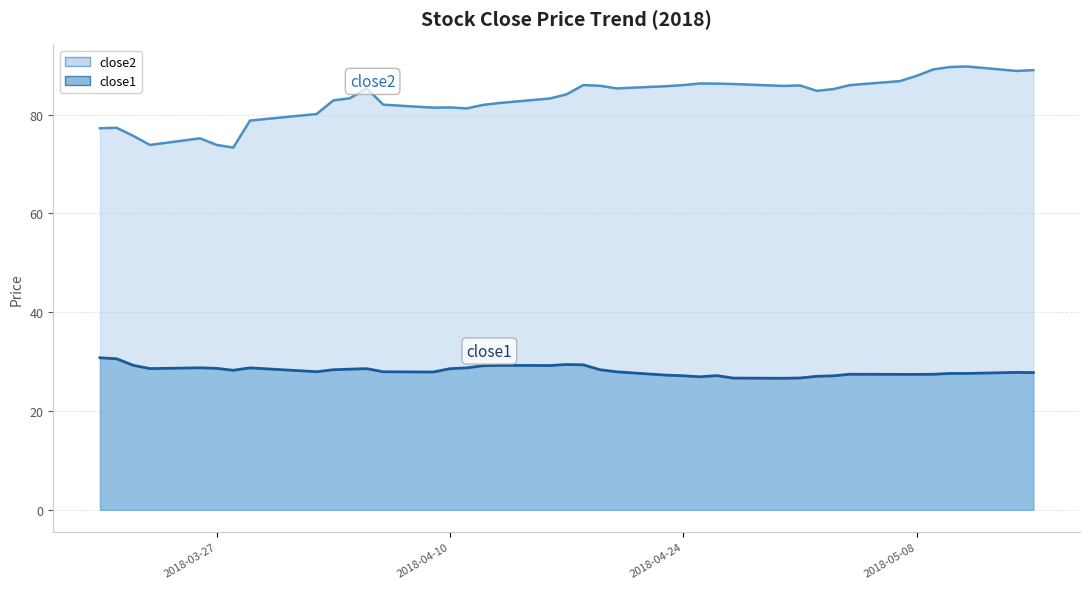

What is the value of the close1 point at the 13th from the left?

27.9